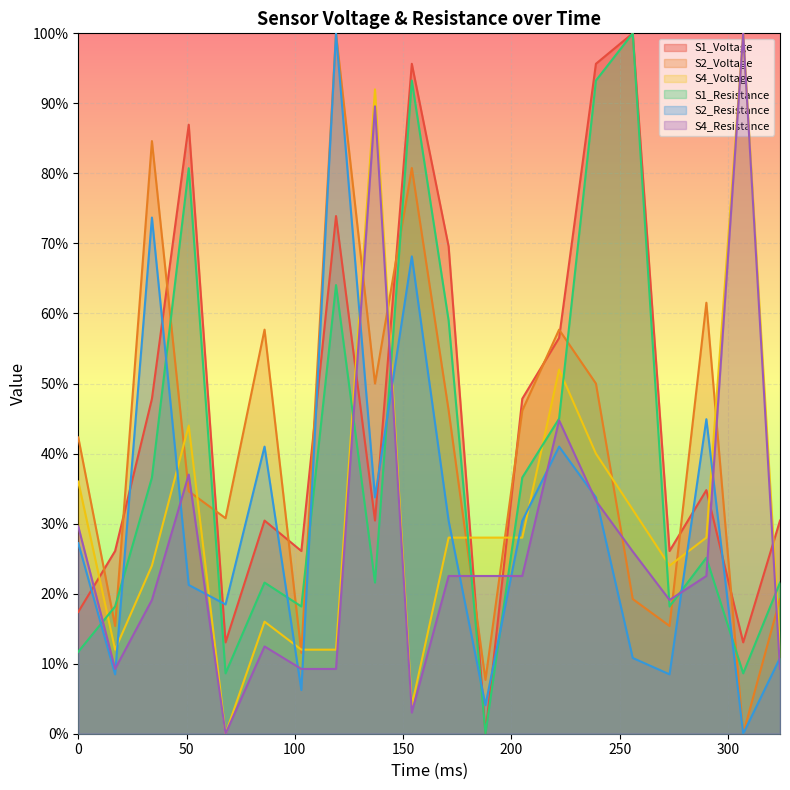

Reading right to left, transcribe all the data shown in this chart.

S1_Voltage: 324=30.4	307=13.0	290=34.8	273=26.1	256=100.0	239=95.7	222=56.5	205=47.8	188=0.0	171=69.6	154=95.7	137=30.4	119=73.9	103=26.1	86=30.4	68=13.0	51=87.0	34=47.8	17=26.1	0=17.4
S2_Voltage: 324=19.2	307=0.0	290=61.5	273=15.4	256=19.2	239=50.0	222=57.7	205=46.2	188=7.7	171=46.2	154=80.8	137=50.0	119=100.0	103=11.5	86=57.7	68=30.8	51=34.6	34=84.6	17=15.4	0=42.3
S4_Voltage: 324=12.0	307=100.0	290=28.0	273=24.0	256=32.0	239=40.0	222=52.0	205=28.0	188=28.0	171=28.0	154=4.0	137=92.0	119=12.0	103=12.0	86=16.0	68=0.0	51=44.0	34=24.0	17=12.0	0=36.0
S1_Resistance: 324=21.6	307=8.6	290=25.1	273=18.2	256=100.0	239=93.3	222=45.0	205=36.6	188=0.0	171=59.0	154=93.3	137=21.6	119=64.1	103=18.2	86=21.6	68=8.6	51=80.7	34=36.6	17=18.2	0=11.7
S2_Resistance: 324=10.8	307=0.0	290=44.9	273=8.5	256=10.8	239=33.7	222=41.0	205=30.4	188=4.1	171=30.4	154=68.1	137=33.7	119=100.0	103=6.2	86=41.0	68=18.5	51=21.2	34=73.7	17=8.5	0=27.2
S4_Resistance: 324=9.3	307=100.0	290=22.5	273=19.1	256=26.0	239=33.3	222=44.7	205=22.5	188=22.5	171=22.5	154=3.0	137=89.6	119=9.3	103=9.3	86=12.5	68=0.0	51=37.0	34=19.1	17=9.3	0=29.6